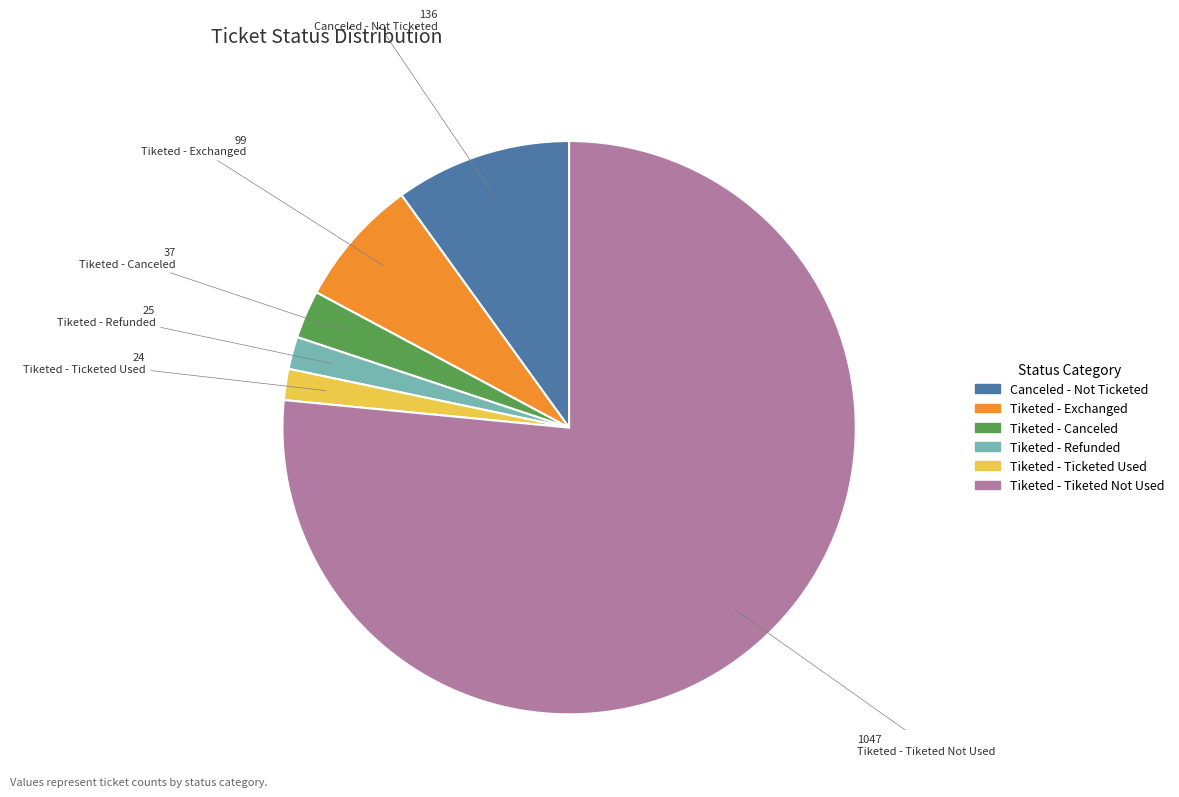

Approximately how many times larger is the value at Tiketed - Refunded compared to Tiketed - Canceled?

0.7